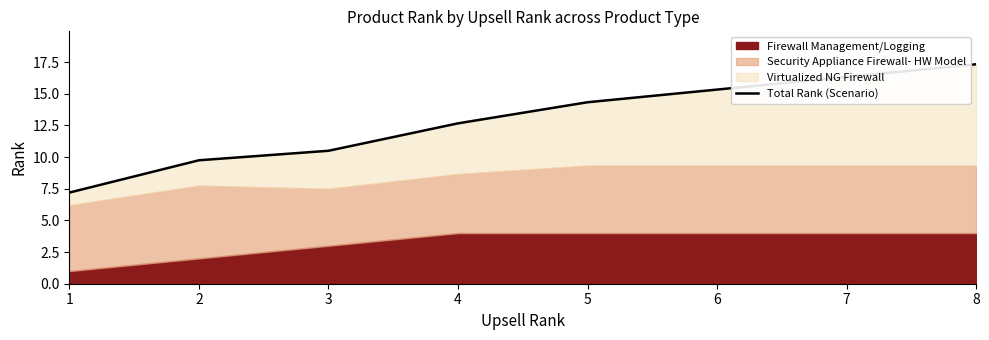

How many lines are shown in the chart?

1